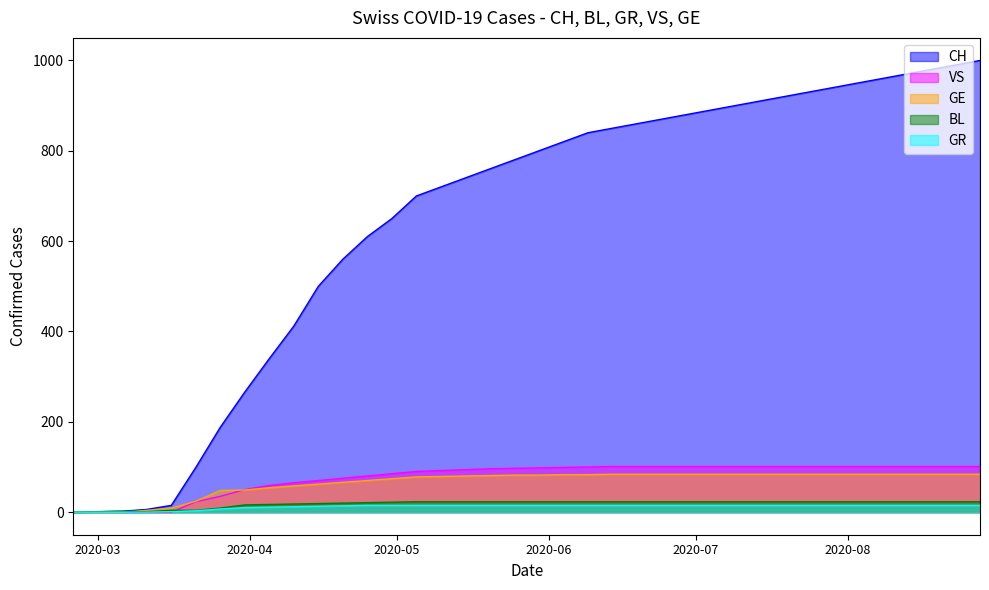

Reading left to right, extract all data points from this chart.

CH: 0	0	2	6	15	99	188	266	340	412	500	560	610	650	700	720	740	760	780	800	820	840	850	860	870	880	890	900	910	920	930	940	950	960	970	980	990	1000
BL: 0	0	2	1	4	4	9	16	17	18	19	20	21	22	23	23	23	23	23	23	23	23	23	23	23	23	23	23	23	23	23	23	23	23	23	23	23	23
GR: 0	0	0	0	1	3	7	10	11	12	13	14	15	15	15	15	15	15	15	15	15	15	15	15	15	15	15	15	15	15	15	15	15	15	15	15	15	15
VS: 0	0	0	0	0	23	35	50	59	65	70	75	80	85	90	92	94	96	97	98	99	100	101	101	101	101	101	101	101	101	101	101	101	101	101	101	101	101
GE: 0	0	0	4	9	24	48	49	54	58	62	66	70	74	78	79	80	81	82	82	83	83	84	84	84	84	84	84	84	84	84	84	84	84	84	84	84	84